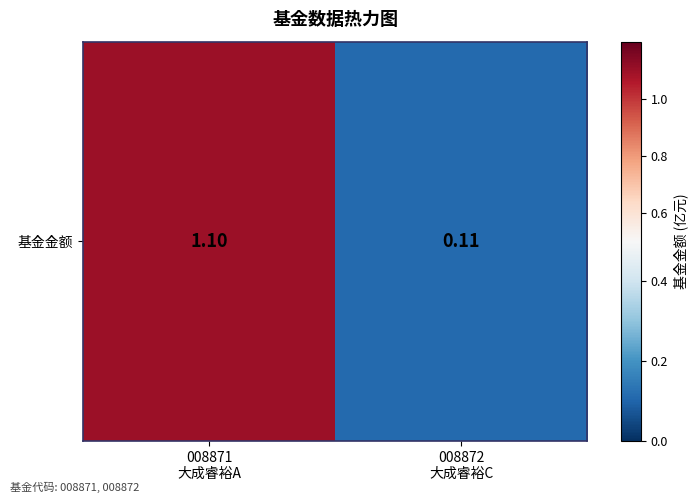

List the labels in order of value, largest first.

008871
大成睿裕A, 008872
大成睿裕C